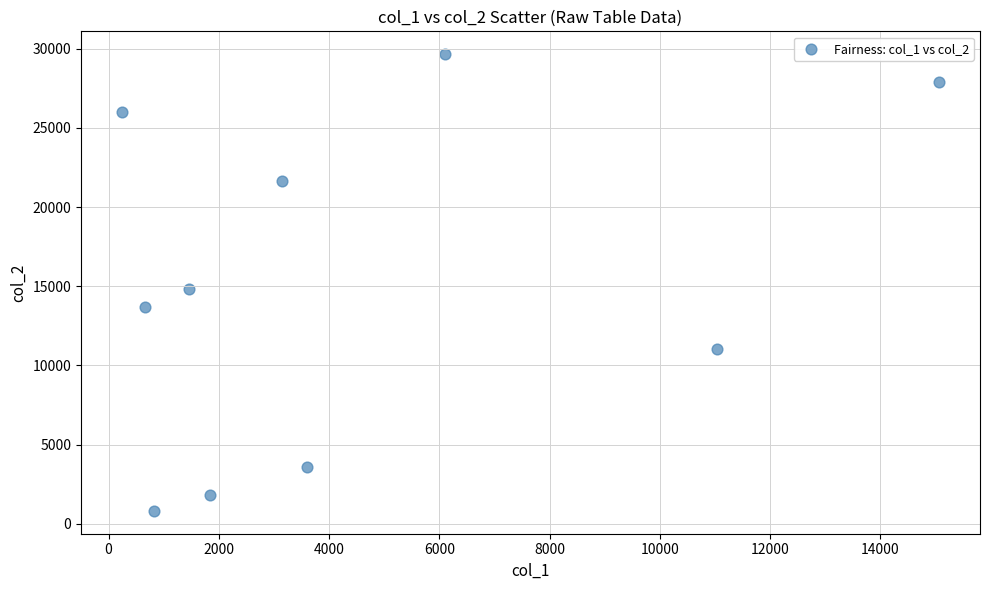

What is the range of Y values (max minus min)?

28827